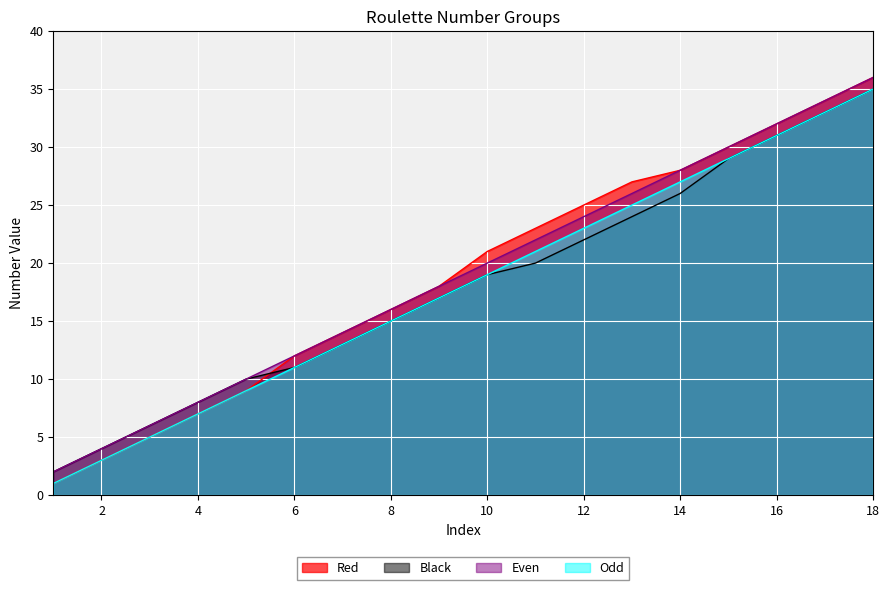

What value does the Red series have at 7, to the nearest 10?

10